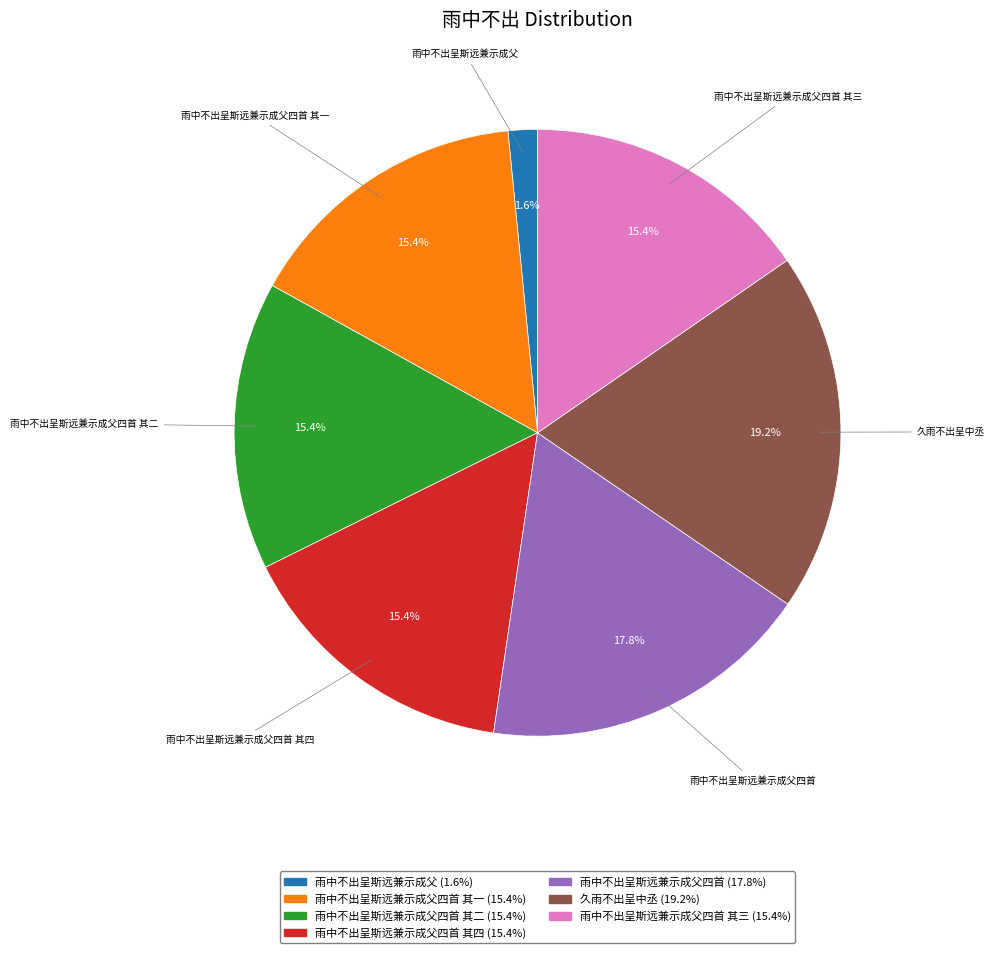

How many slices are in this pie chart?

7